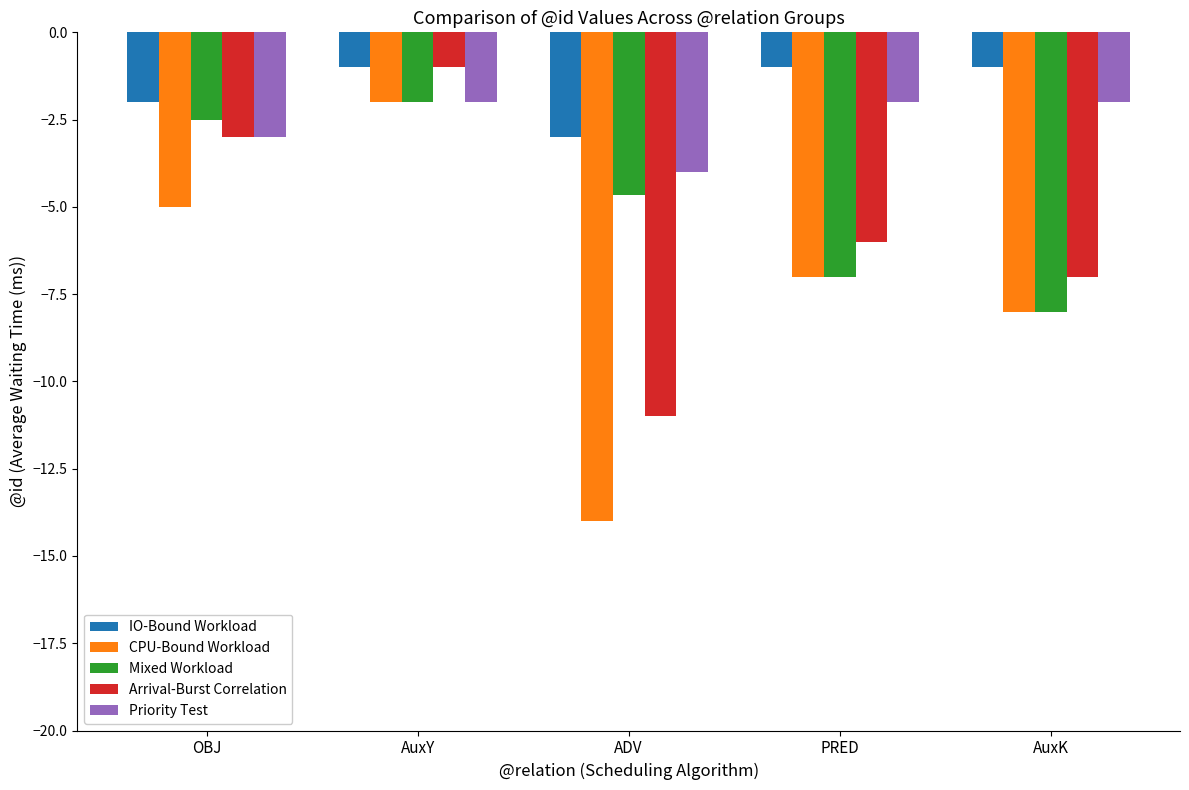

What is the average value of the Priority Test series?

-2.6